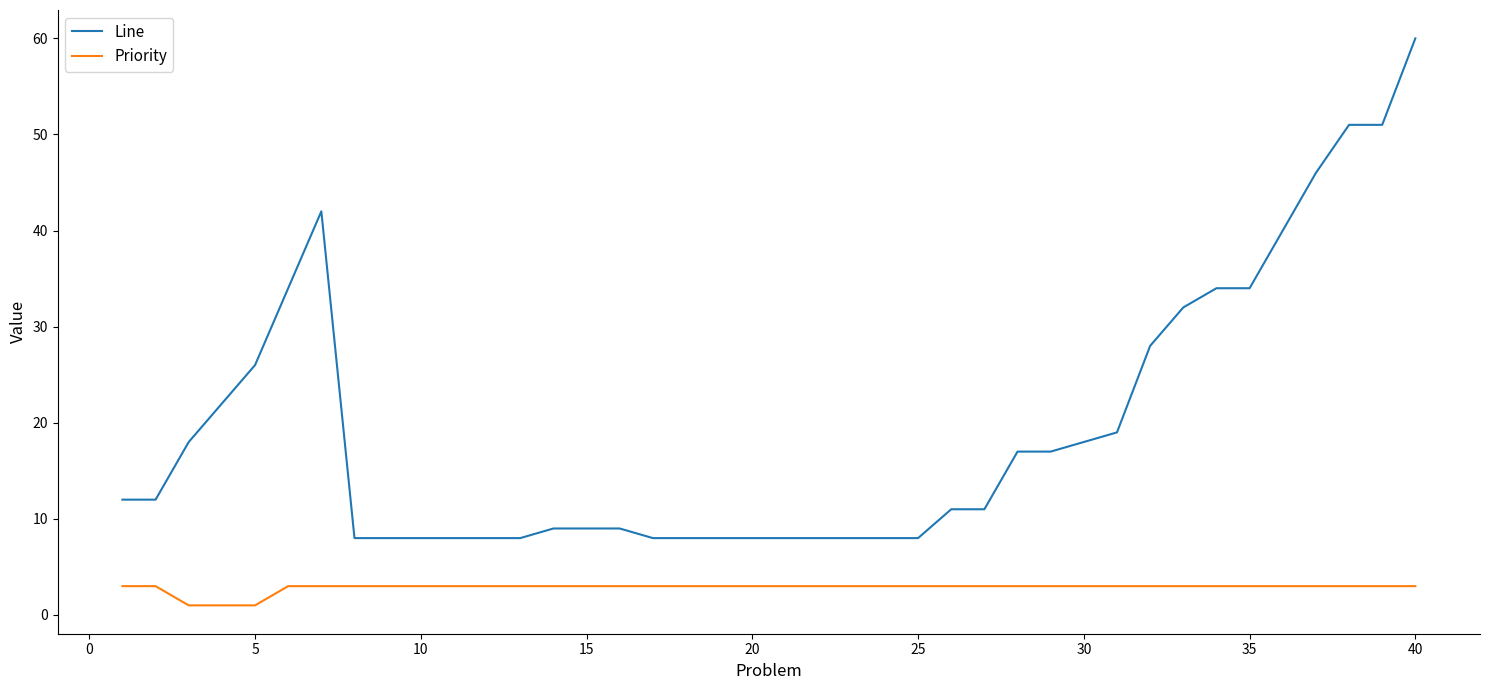

Which series has the largest total across all categories?

Line